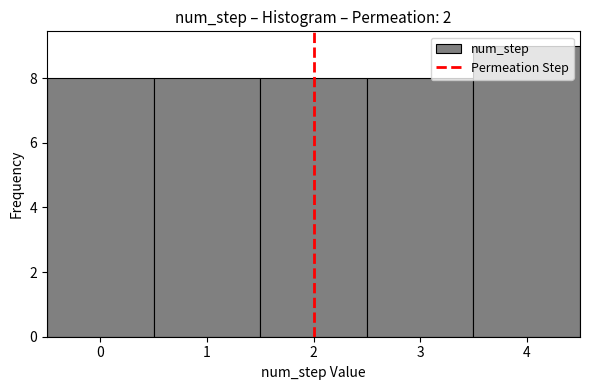

Reading left to right, list every bar in this chart as the range it spans on the x-axis followed by its height. The values are not printed on the chart, so give them approximately, as read against the axis.

-0.5 to 0.5: 8
0.5 to 1.5: 8
1.5 to 2.5: 8
2.5 to 3.5: 8
3.5 to 4.5: 9